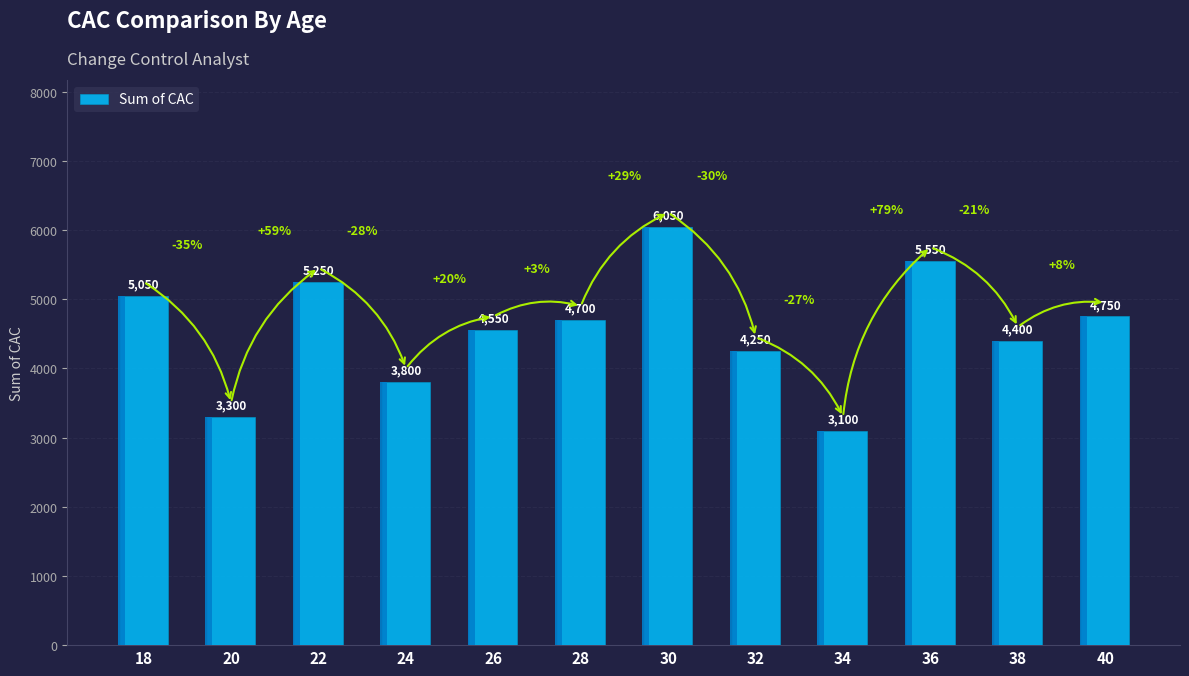

List the labels in order of value, smallest first.

34, 20, 24, 32, 38, 26, 28, 40, 18, 22, 36, 30